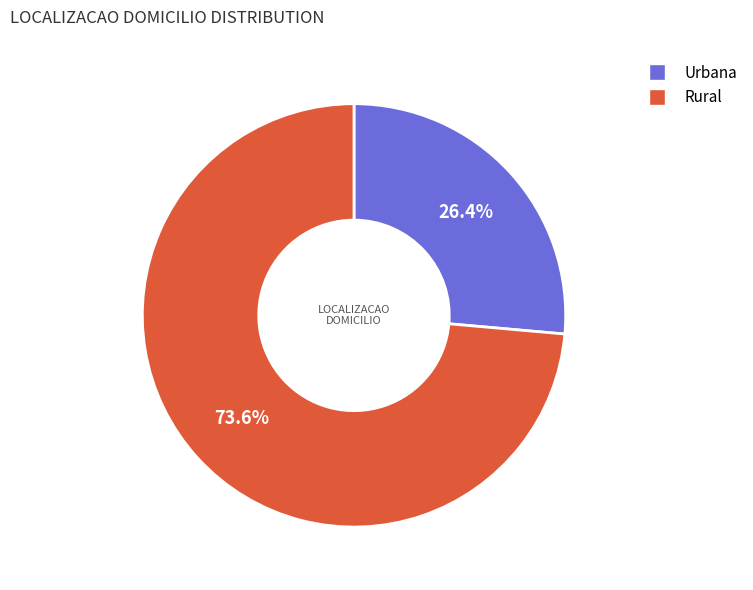

Is there a majority slice in this chart?

Yes